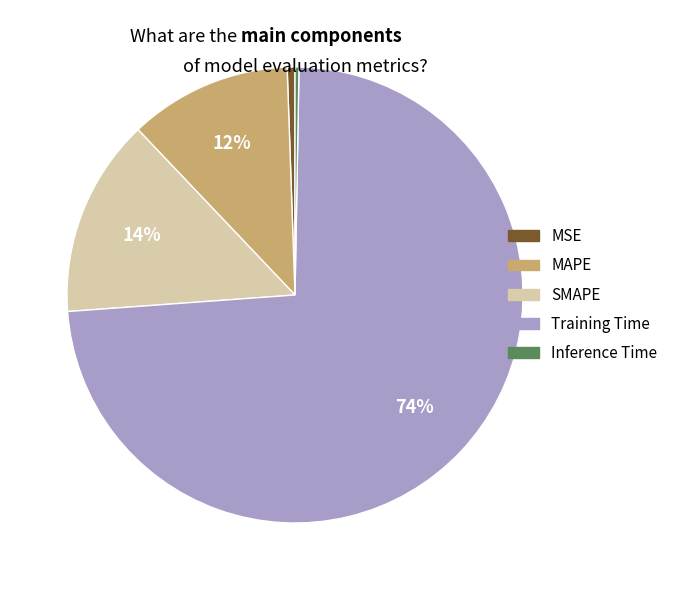

Does SMAPE account for over 50% of the chart?

No